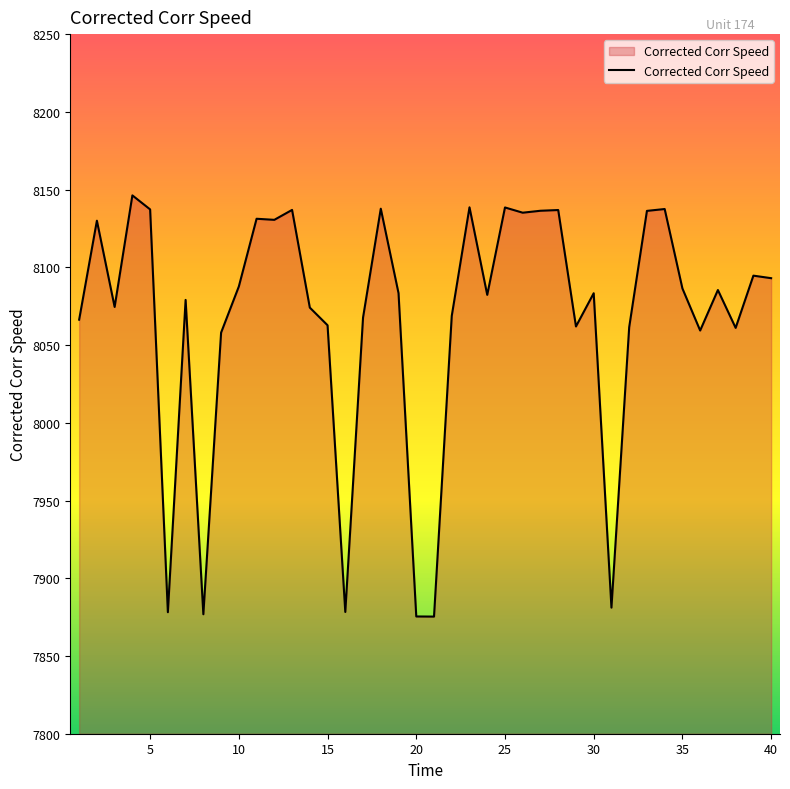

What is the maximum value shown in the chart?

8146.3